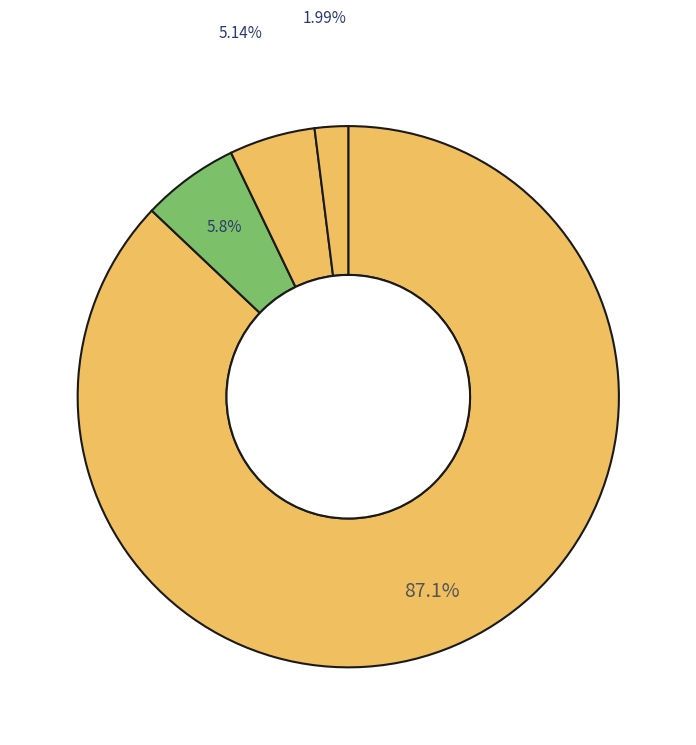

How many slices are in this pie chart?

4